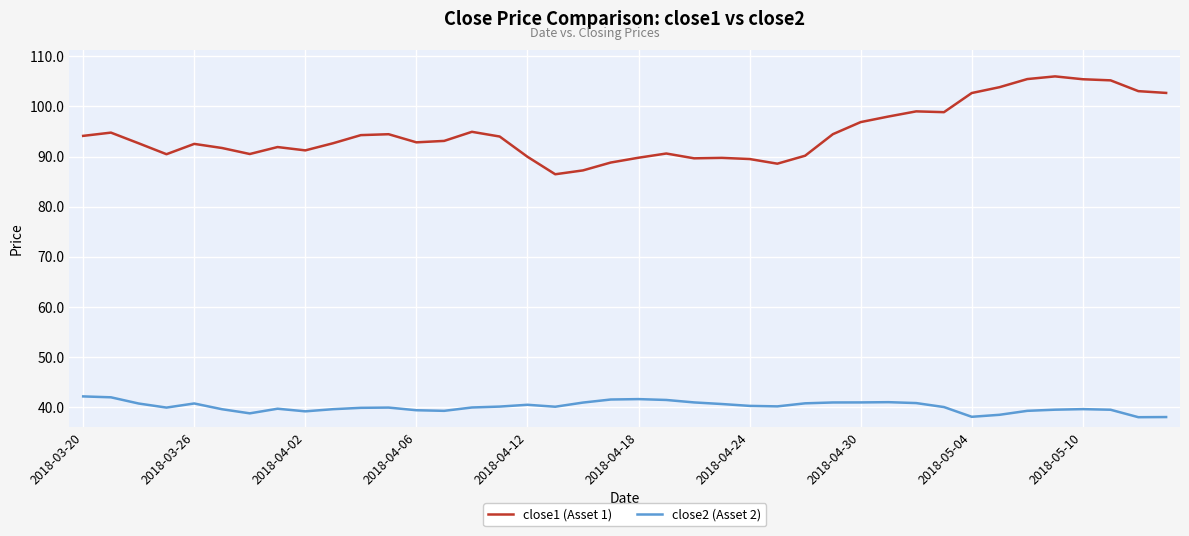

Which series has the largest range (max minus min)?

close1 (Asset 1)